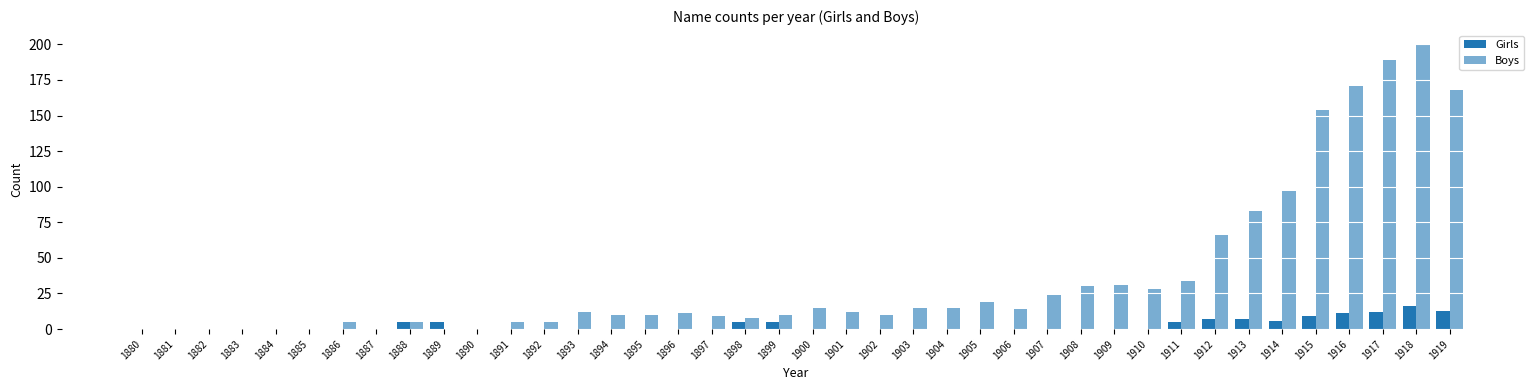

What is the difference between the highest and lowest values at 1902?

10